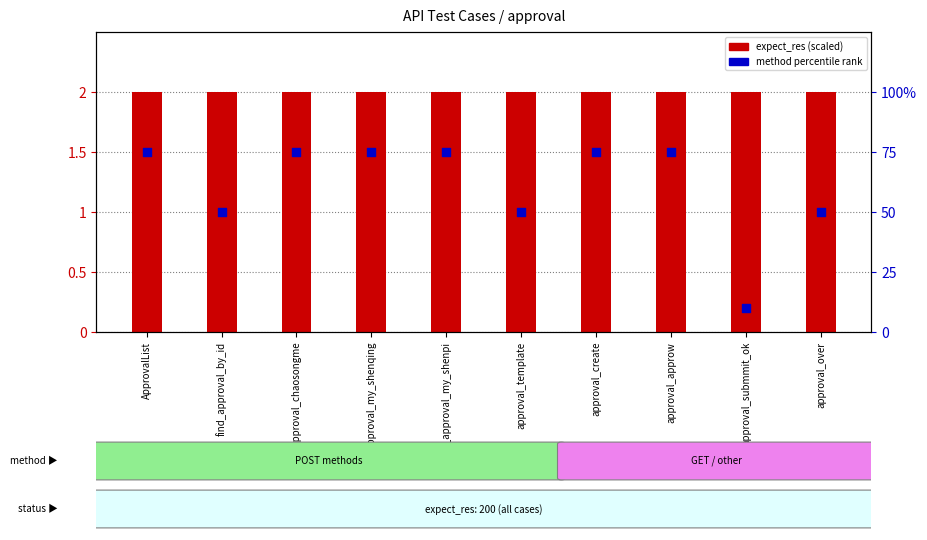

Is the value of expect_res (scaled) at find_approval_my_shenqing greater than the value of method rank at find_approval_chaosongme?

No